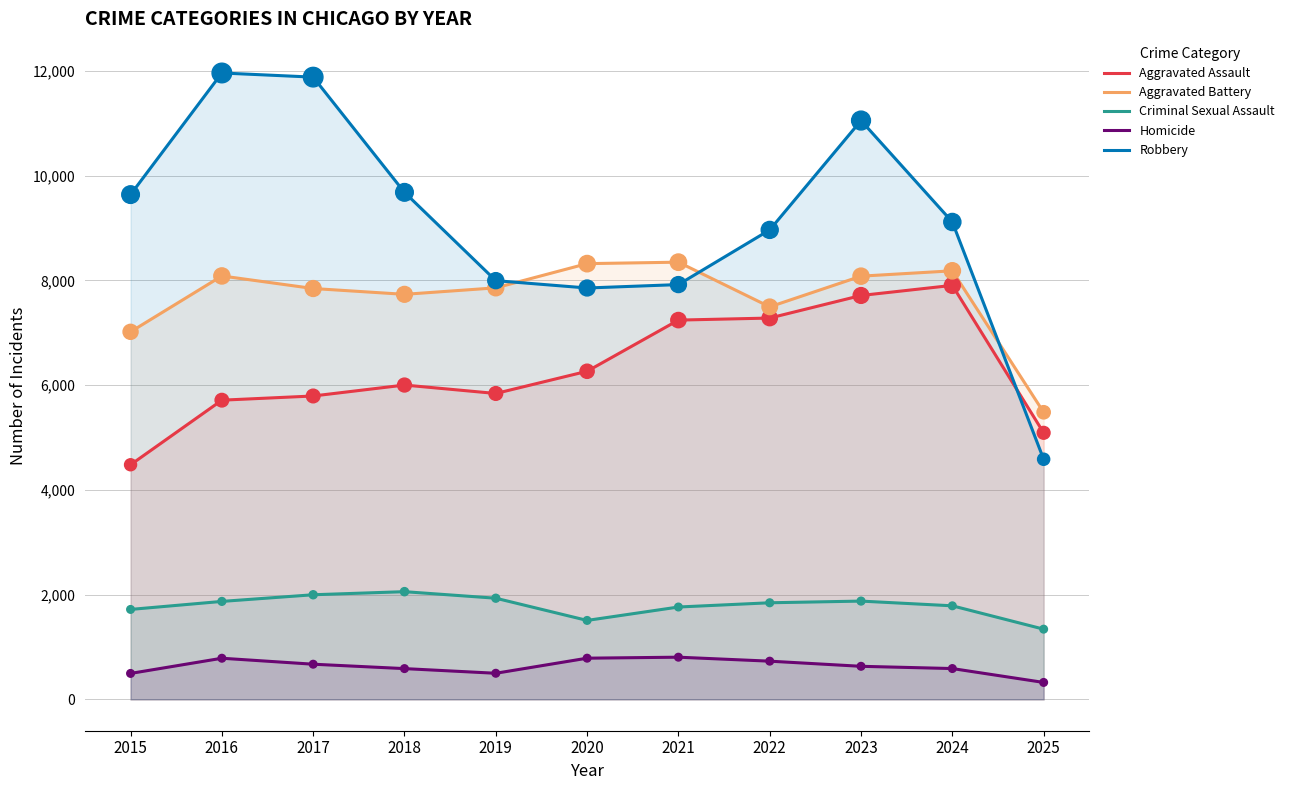

Which series contains the highest Y value?

Robbery